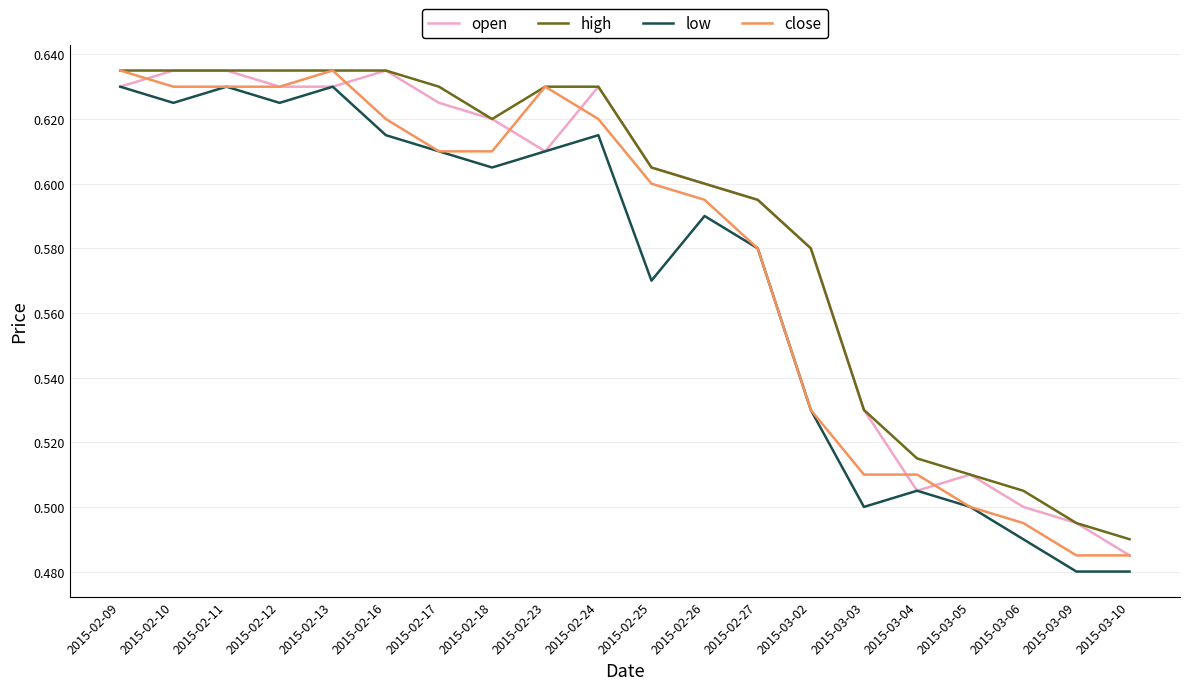

List the series in order of their overall mean, highest first.

high, open, close, low